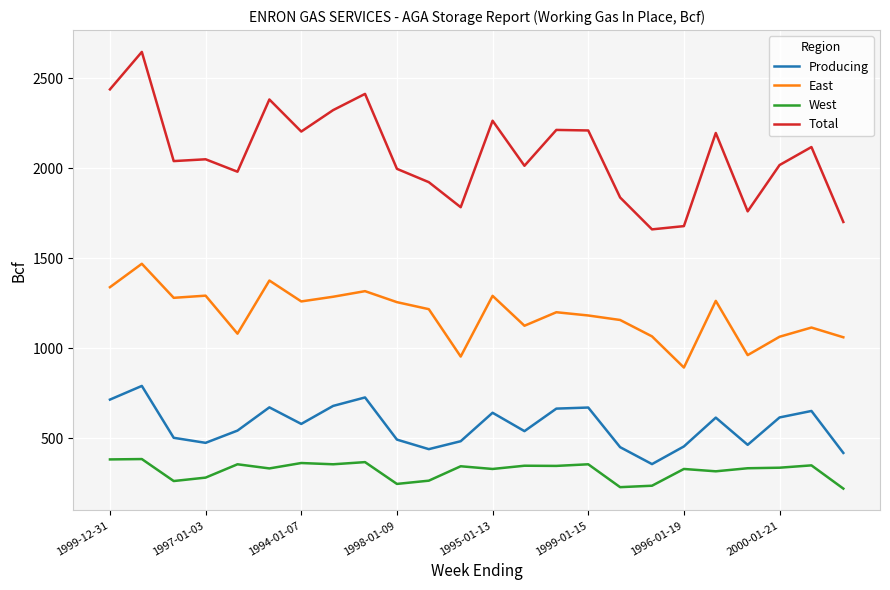

Which series has the largest range (max minus min)?

Total